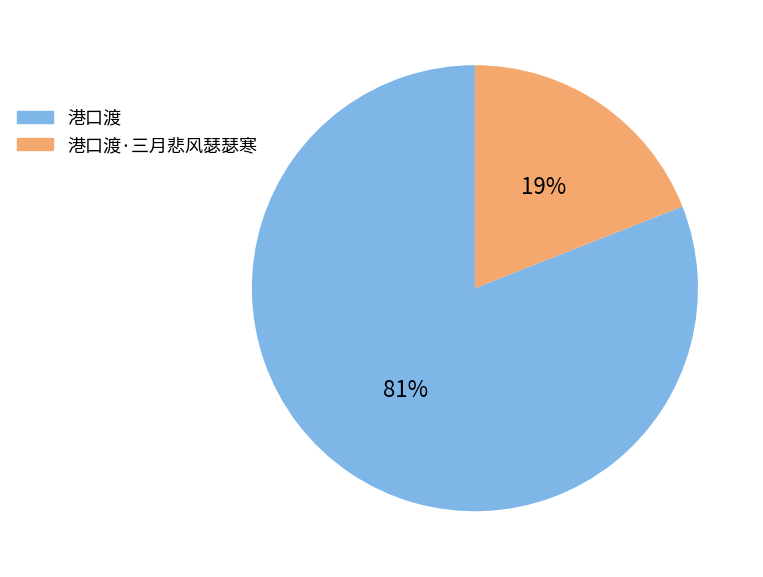

To the nearest percent, what is the average slice percentage?

50%